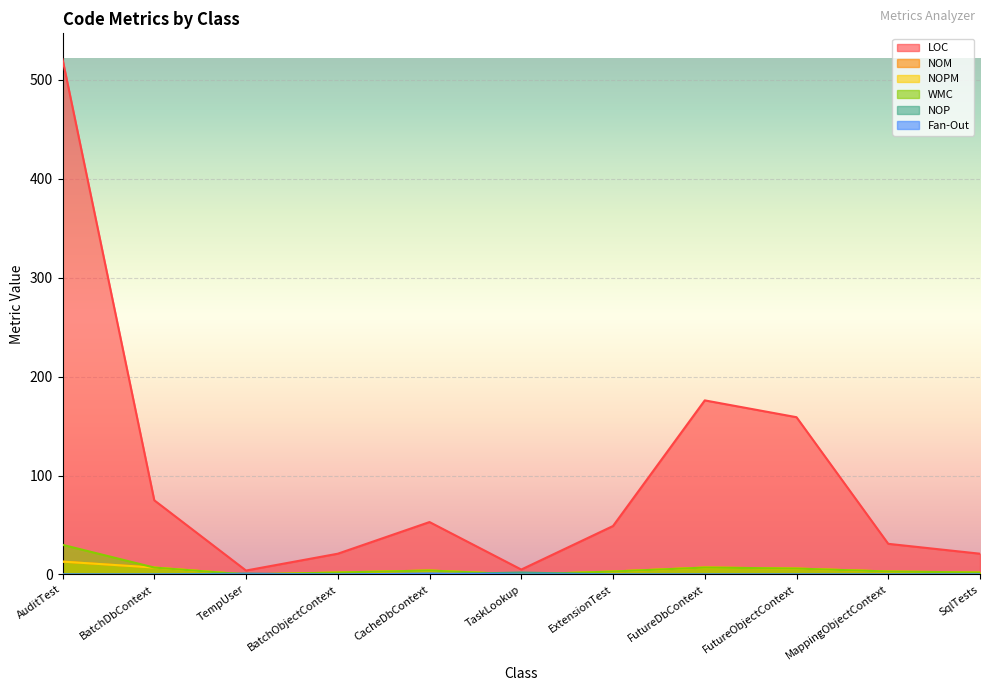

Is it true that LOC equals 6 at SqlTests?

False